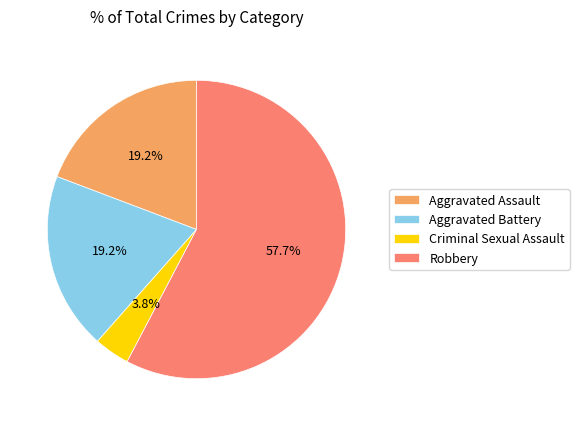

Which slice represents more than half of the pie?

Robbery